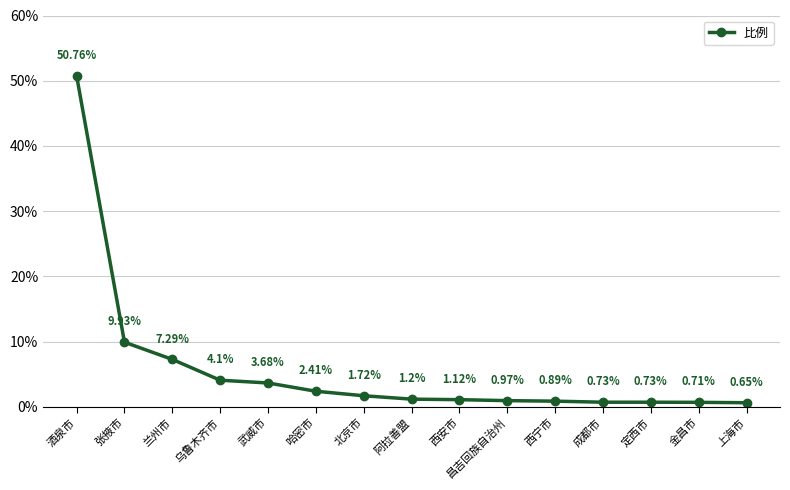

What position from the left is 昌吉回族自治州?

10